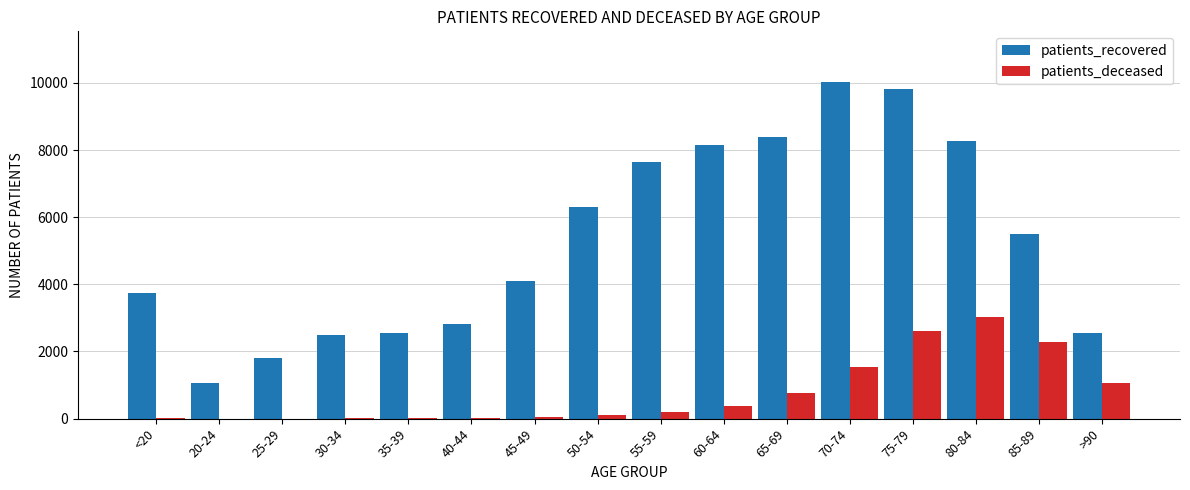

How many groups of bars are there?

16